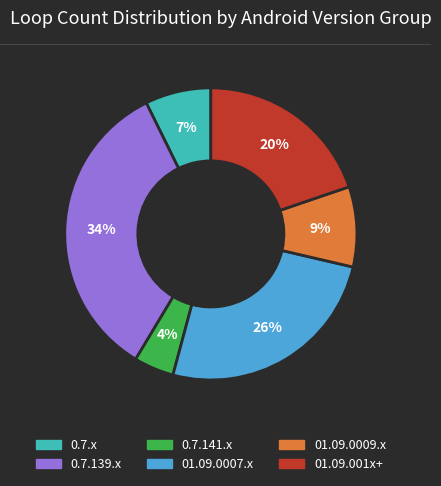

To the nearest percent, what is the average slice percentage?

17%